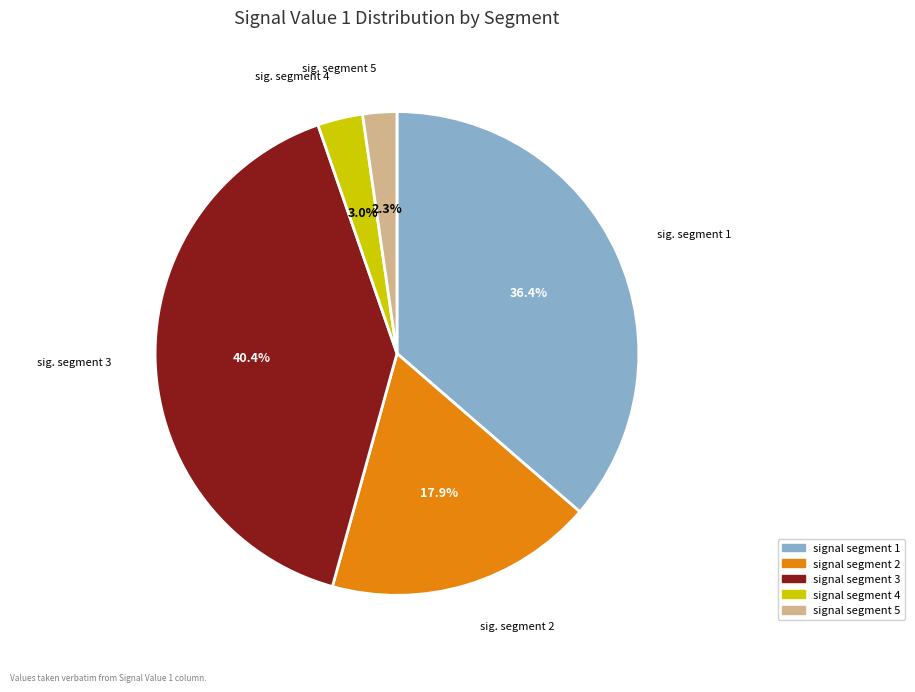

True or false: signal segment 3 accounts for 51% of the total.

False